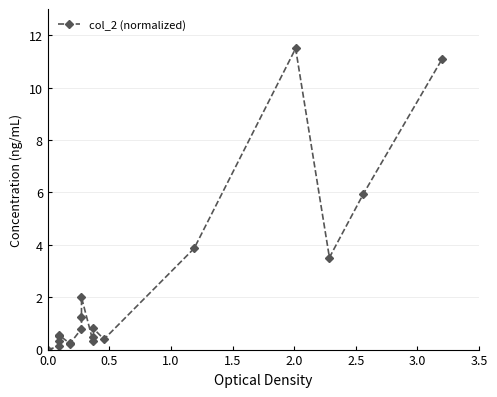

What is the difference between the maximum and second lowest values?

11.4